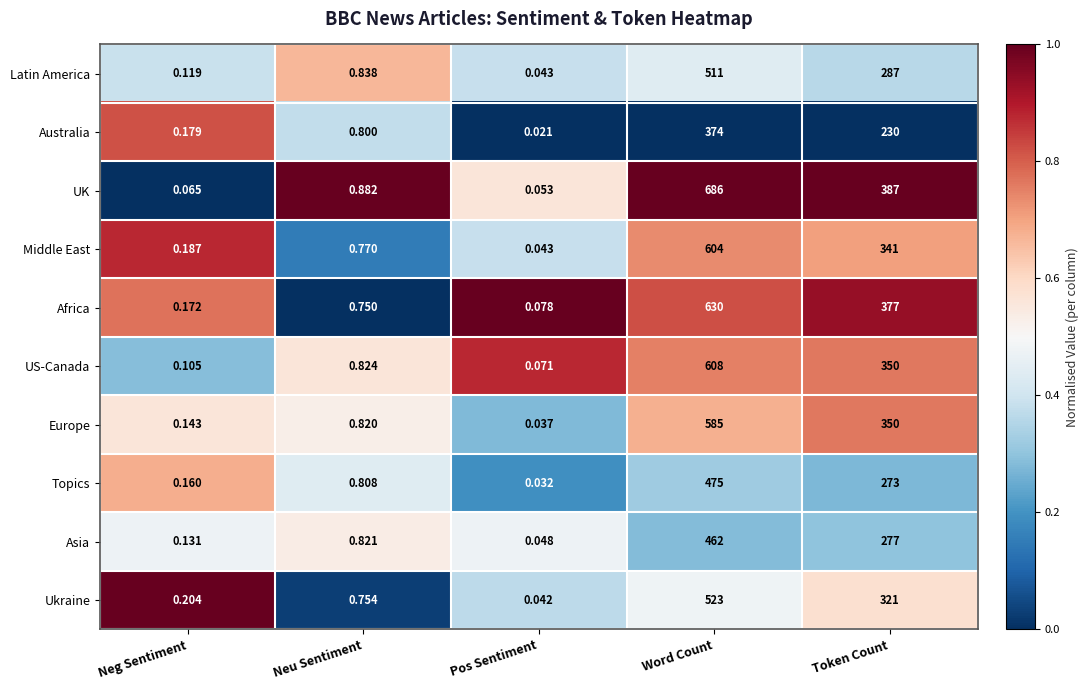

Which series changed the most between Word Count and Token Count?

UK